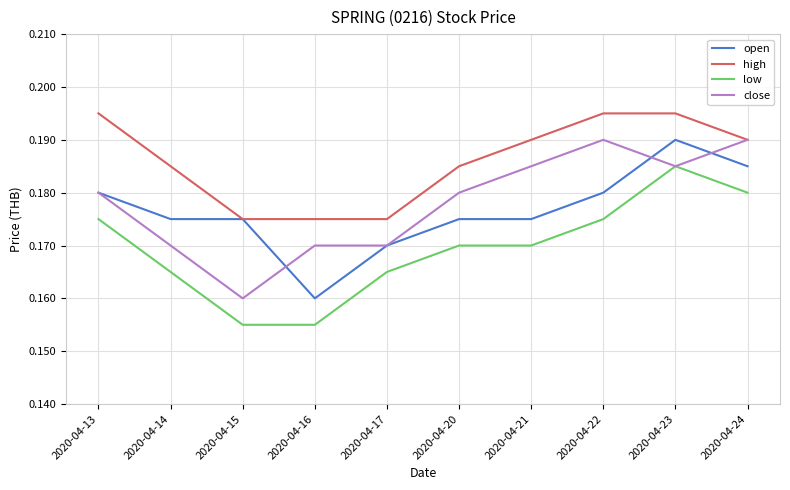

True or false: low and open cross at least once.

False